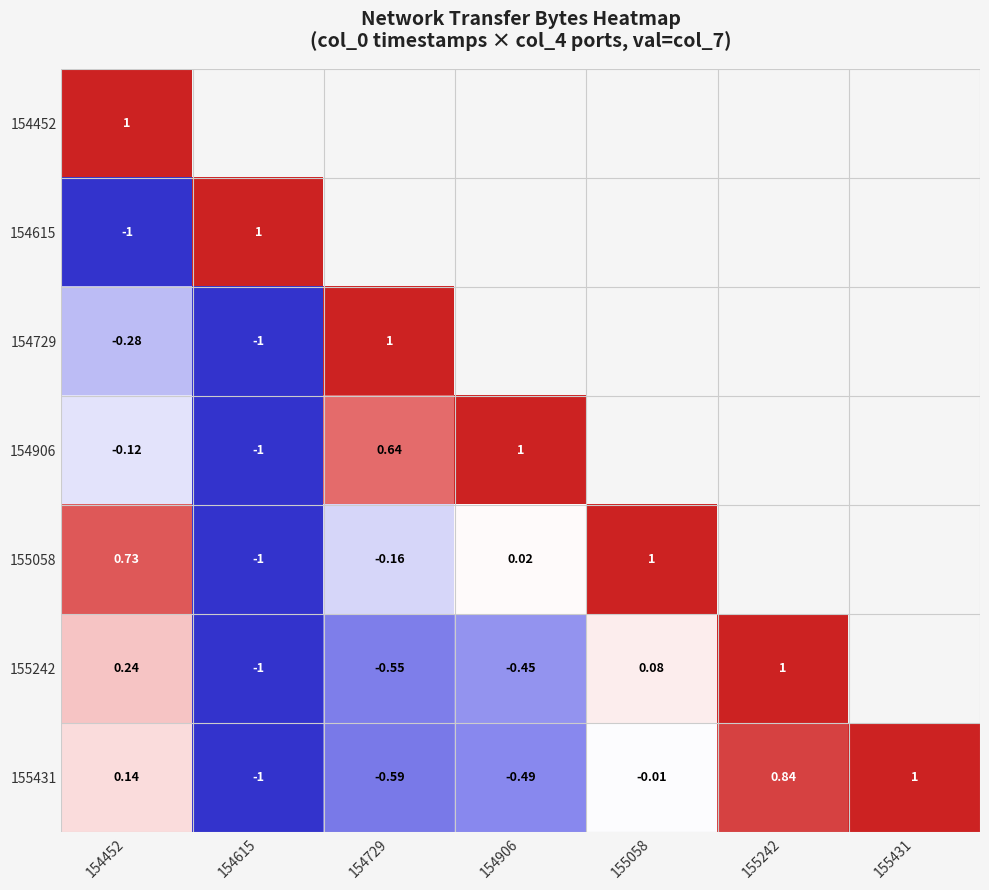

True or false: 154906 has a value of 0.0 at 155058.

False